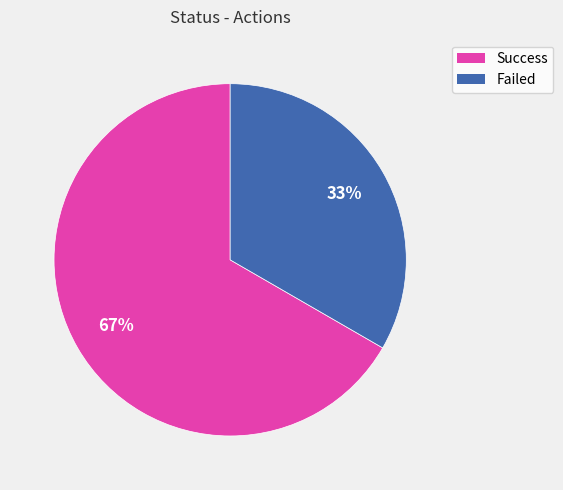

True or false: Failed accounts for 45% of the total.

False